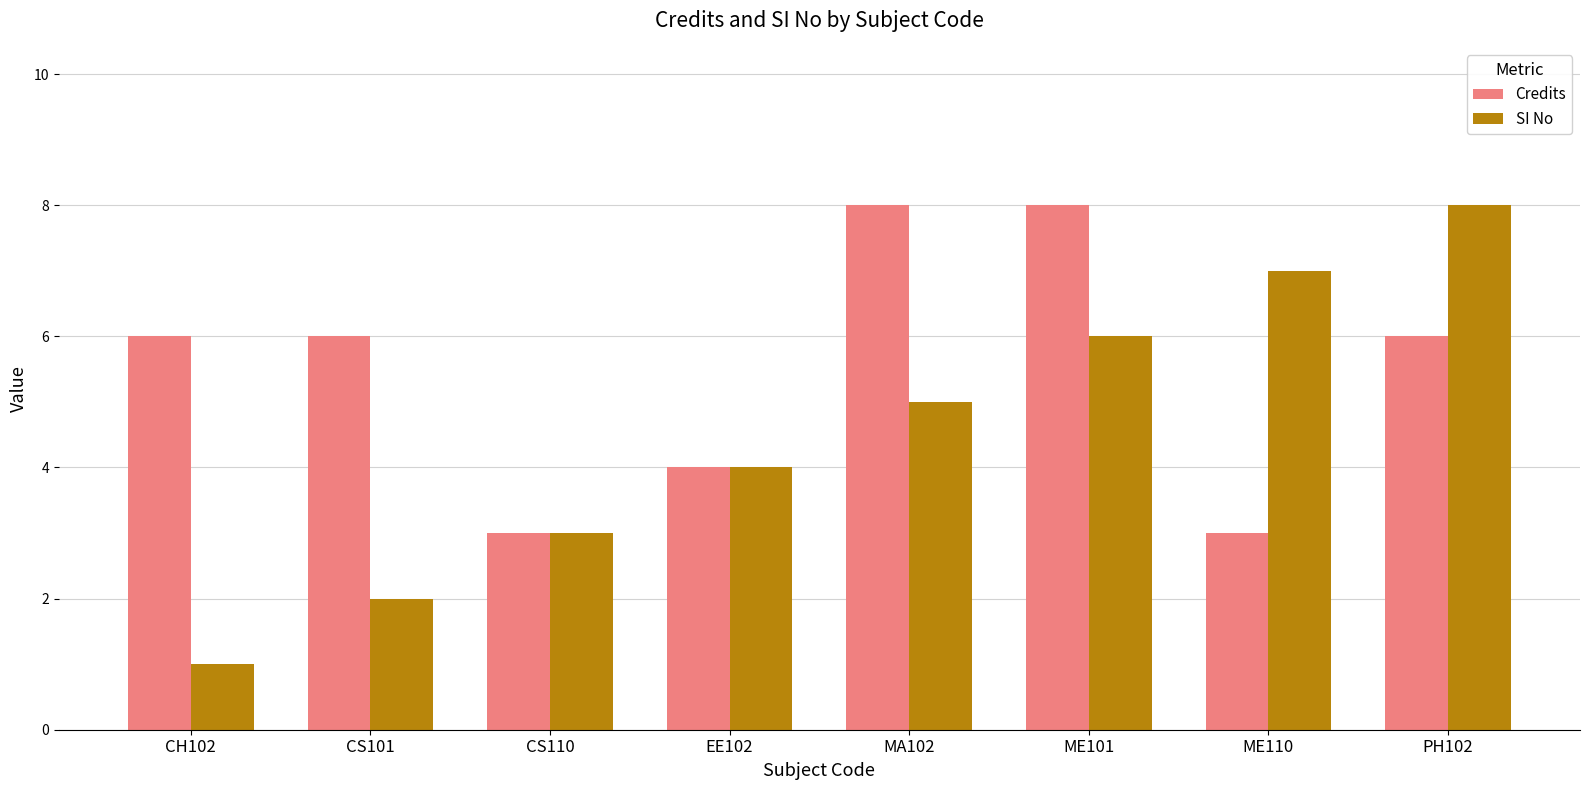

Which series has the widest spread of values?

SI No